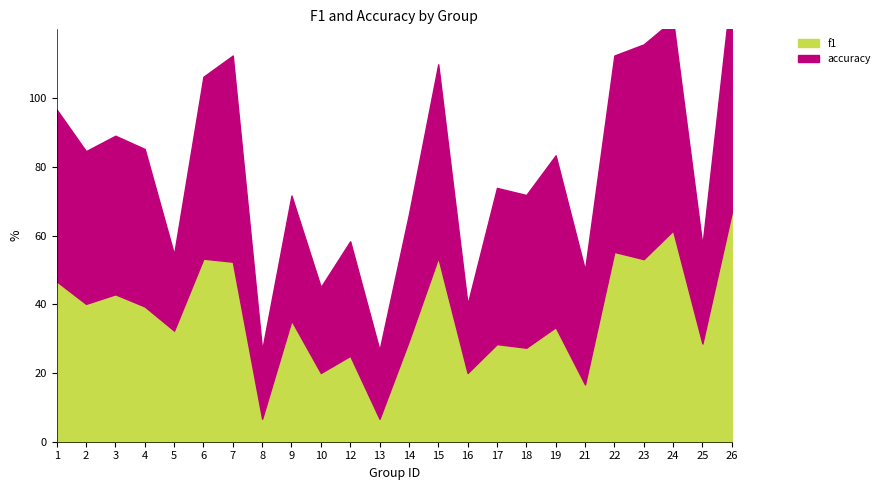

True or false: the data has more than 0 interior local peaks.

True